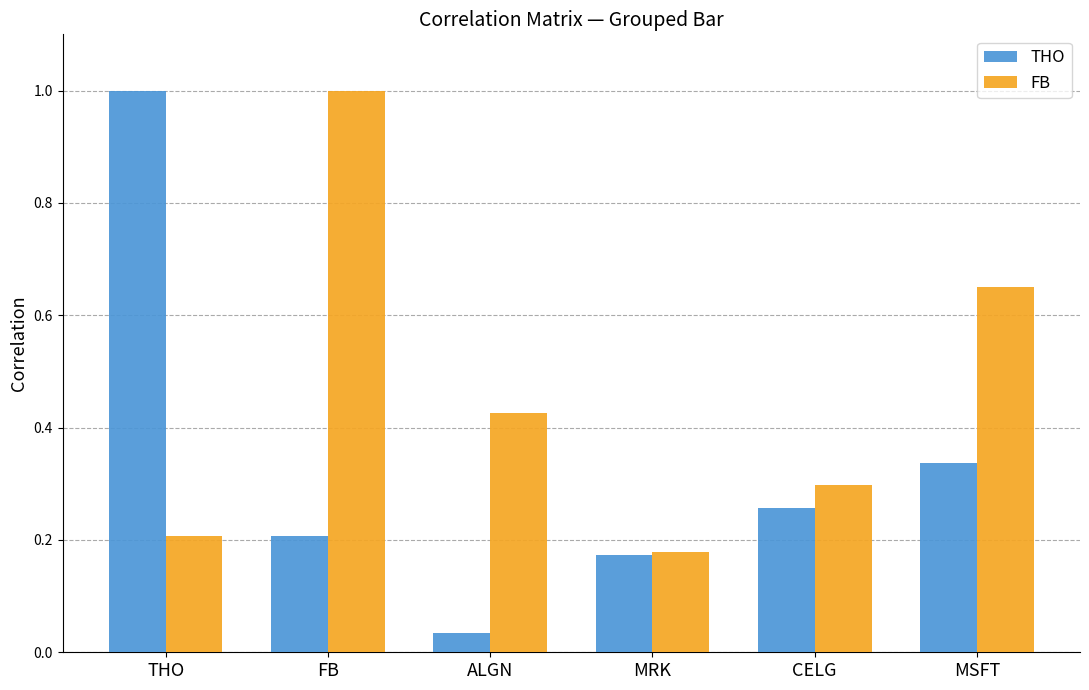

Which category has the lowest value in the FB series?

MRK